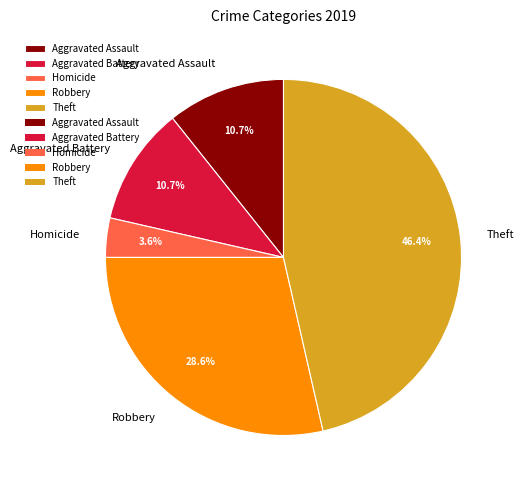

What is the total percentage of Robbery and Theft?

75.0%